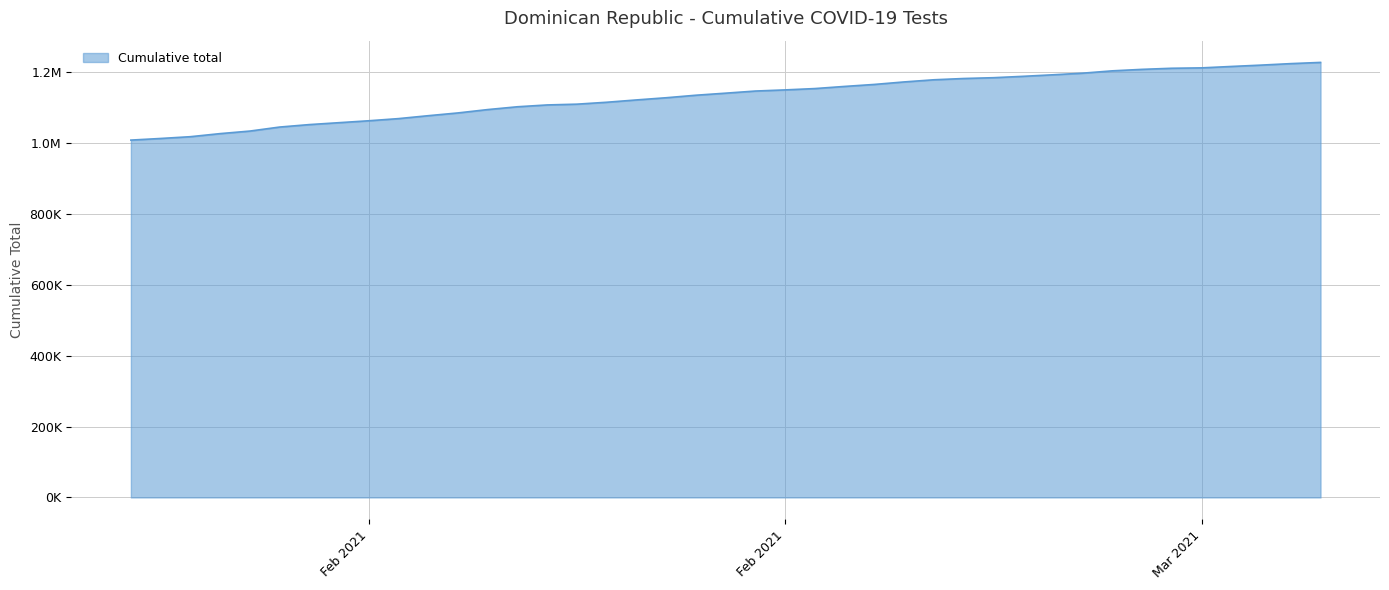

Is this an area chart (filled region under the line)?

Yes